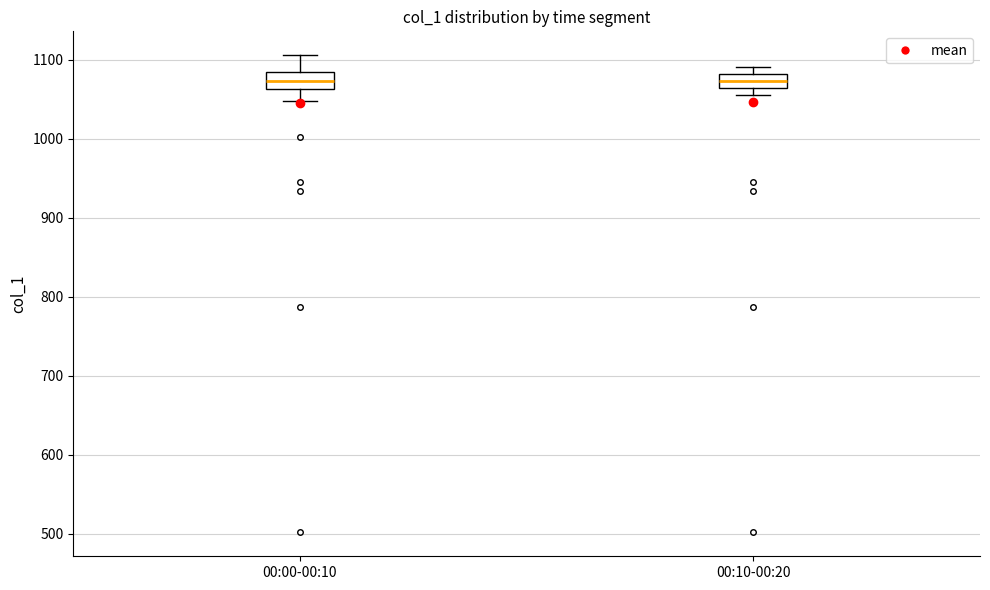

Reading left to right, read every box against the y-axis: the position of its median line, the range the box covers, and the ends of its whiskers. The values are not printed on the chart, so give them approximately, as read against the axis.

00:00-00:10: median 1070, box 1060 to 1080, whiskers 1050 to 1110
00:10-00:20: median 1070 (inside the box), box 1070 to 1080, whiskers 1060 to 1090